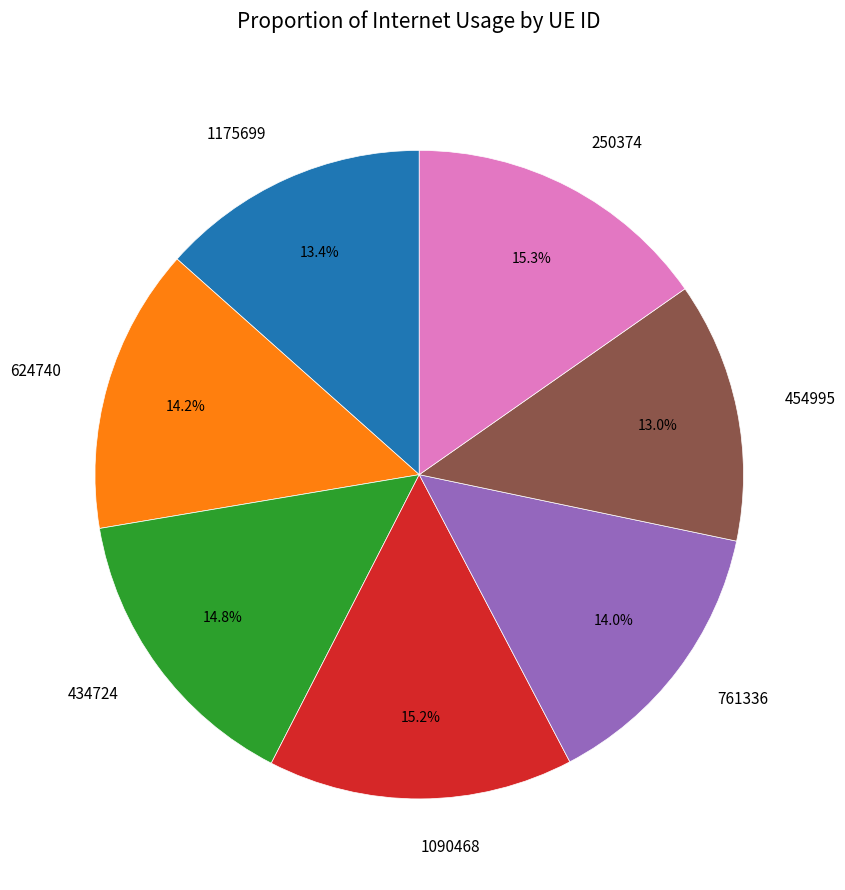

The 434724 slice represents 25% of the pie. True or false?

False